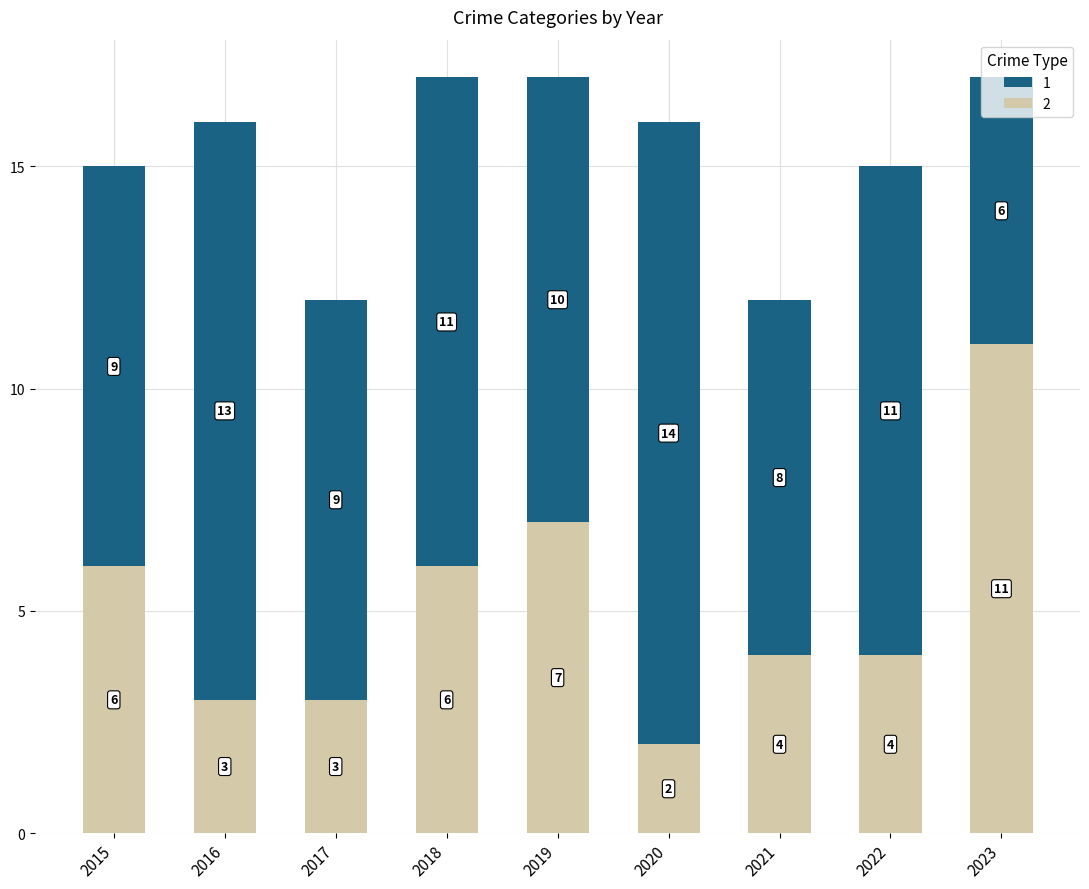

At 2023, list the series in order from largest to smallest.

2, 1